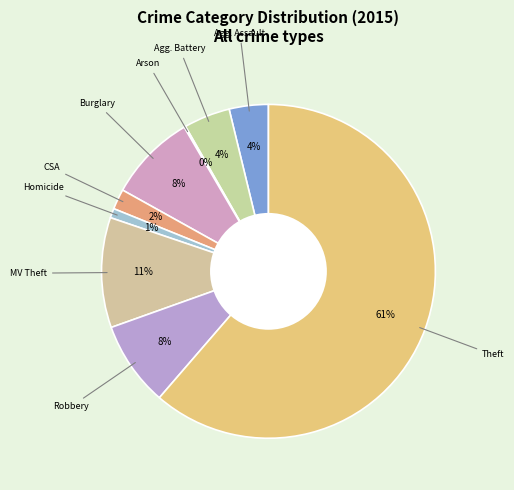

How many segments does this pie chart have?

9